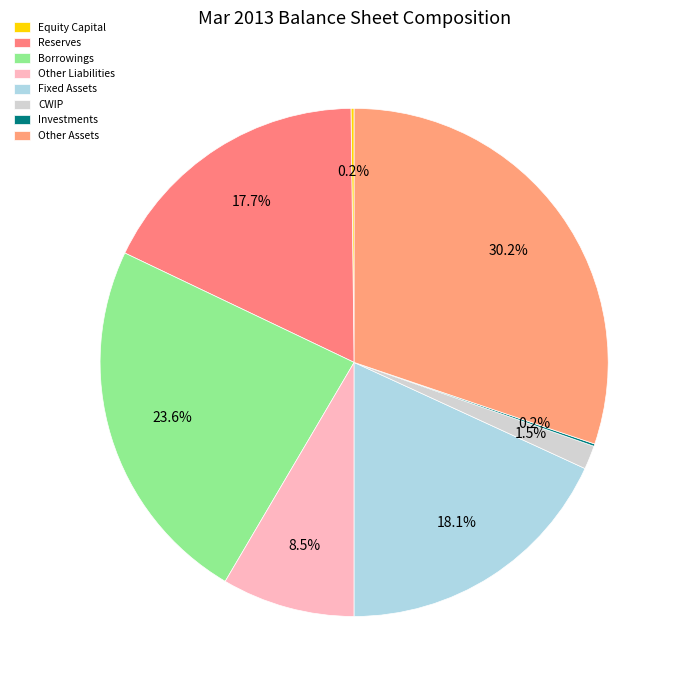

Does any single category account for the majority?

No